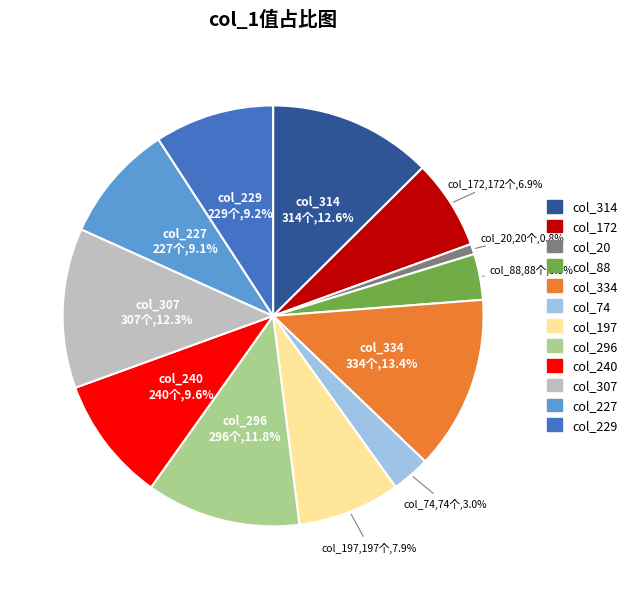

Is there any slice that represents more than half of the pie?

No